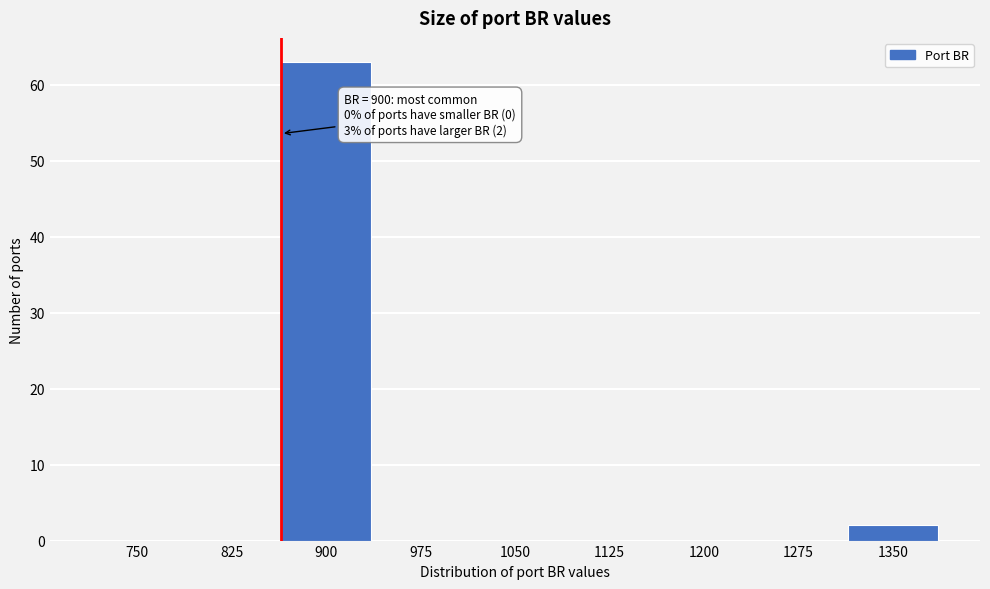

True or false: the data shows -32 at 1275.

False